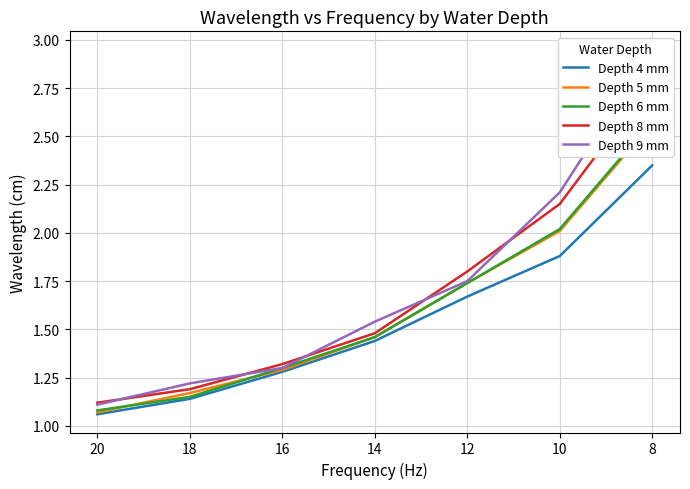

What is the difference between the highest and lowest values at 12?

0.1